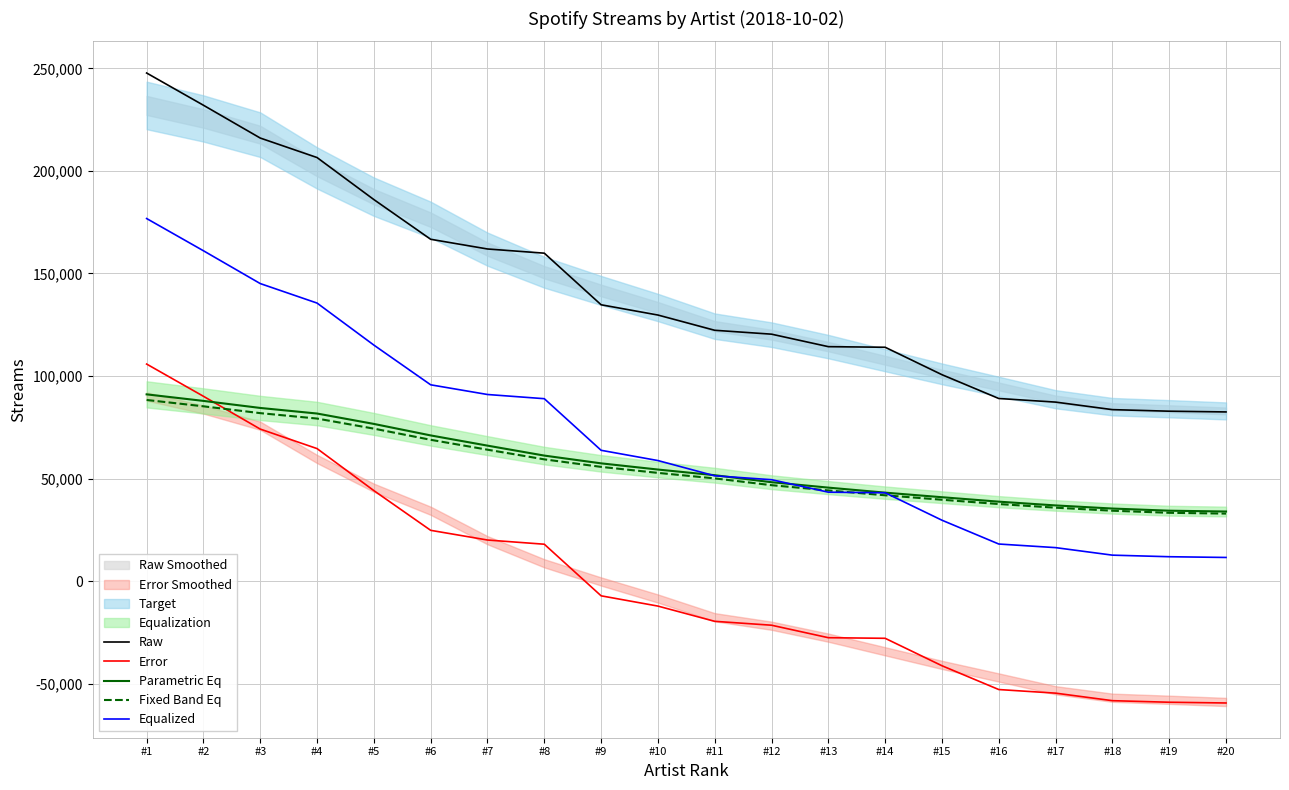

At how many categories does at least one series exceed 75124?

20